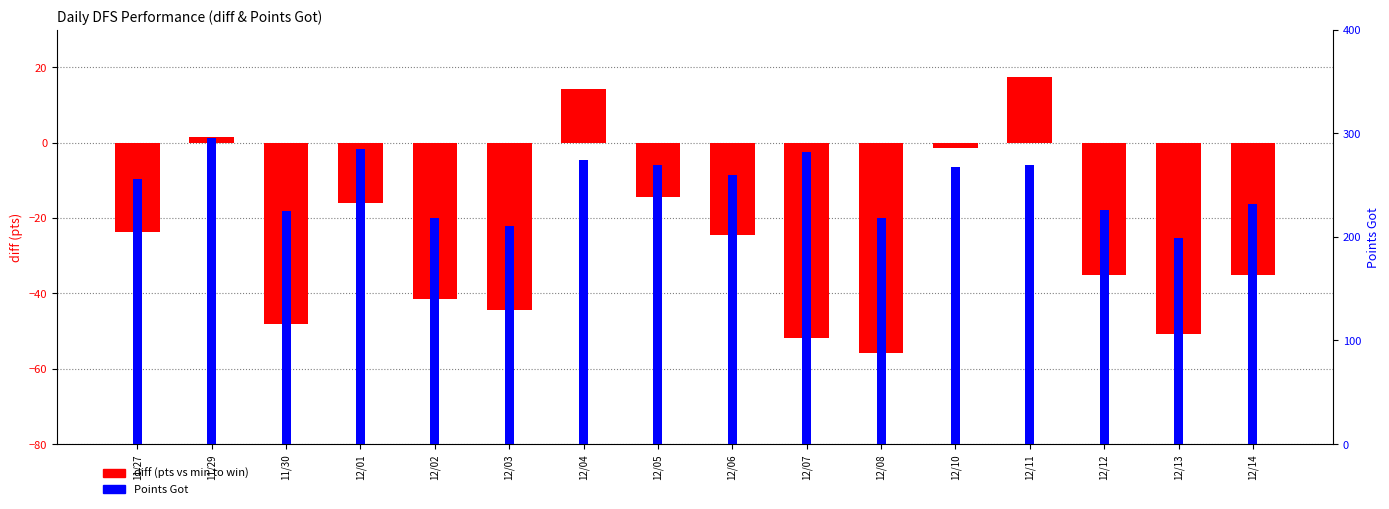

The diff series shows 23.8 at 12/11. True or false?

False